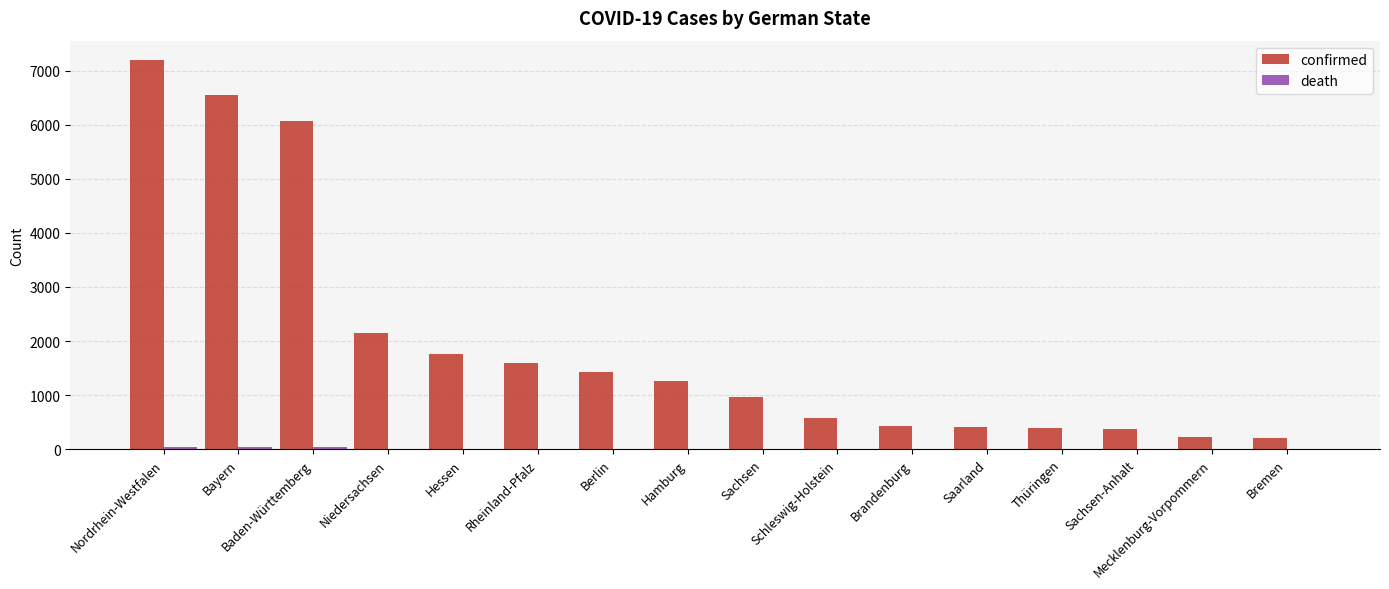

True or false: confirmed has a value of 718 at Saarland.

False